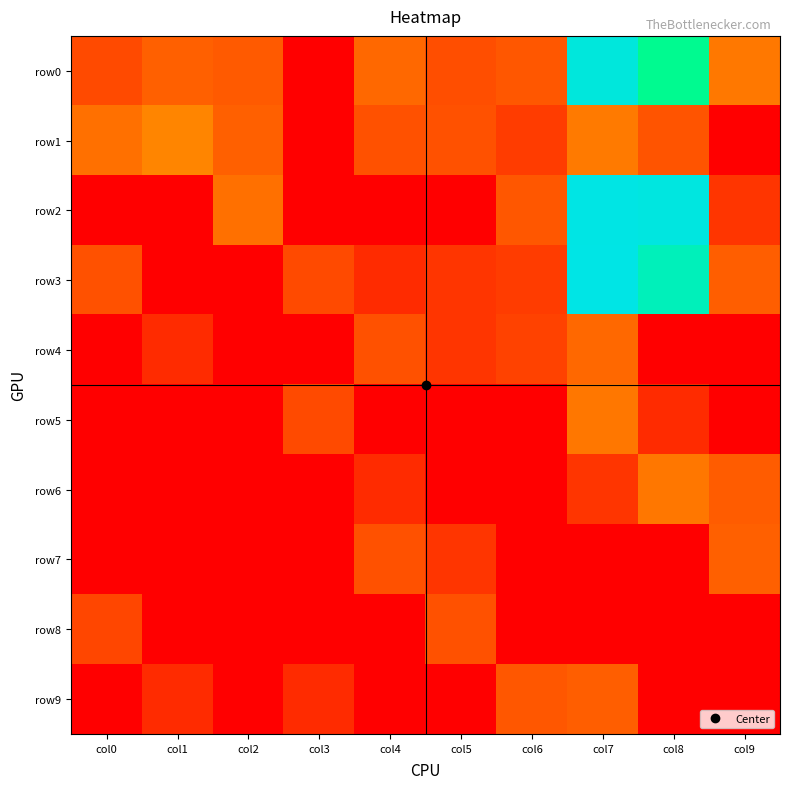

Between col5 and col3, which is larger?

col5